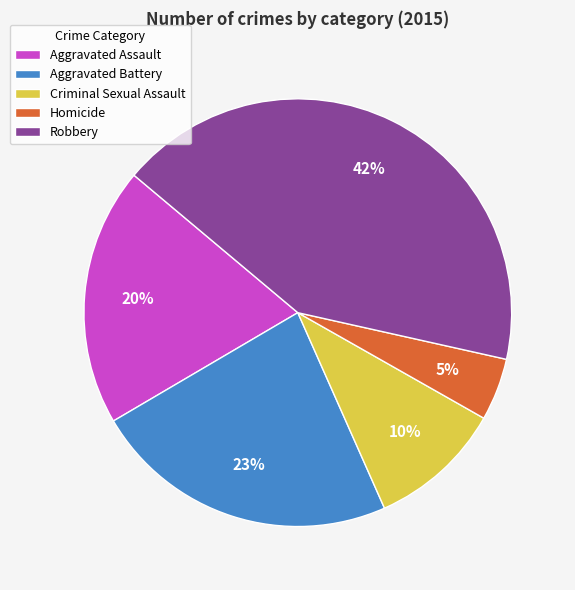

Is it true that Aggravated Battery is 23% of the pie?

True